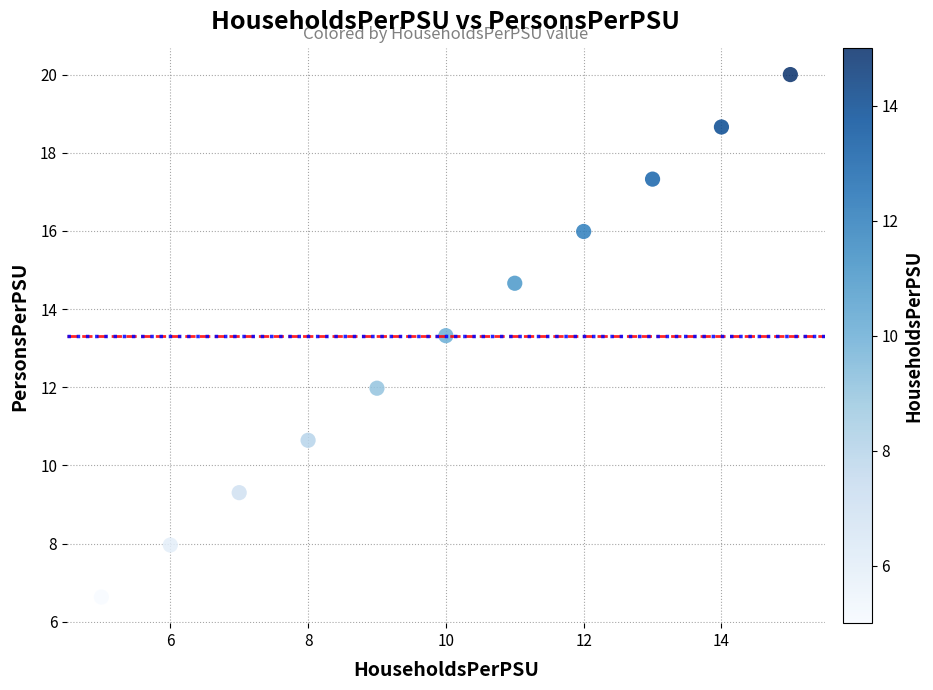

What Y value in the scatter plot is closest to 13?

13.3